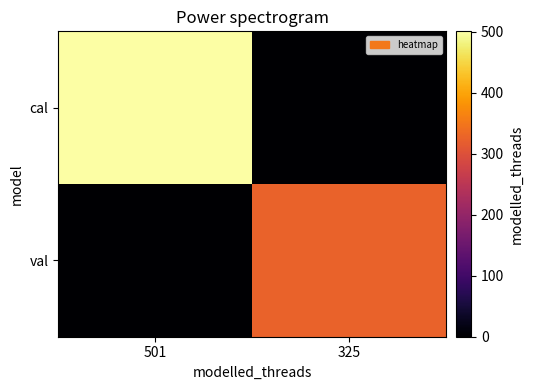

How many series are shown in this chart?

2